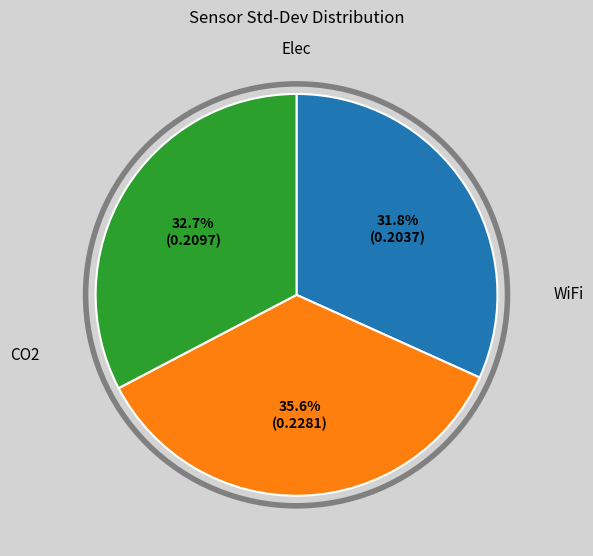

What percentage is NOT represented by CO2?

67.3%